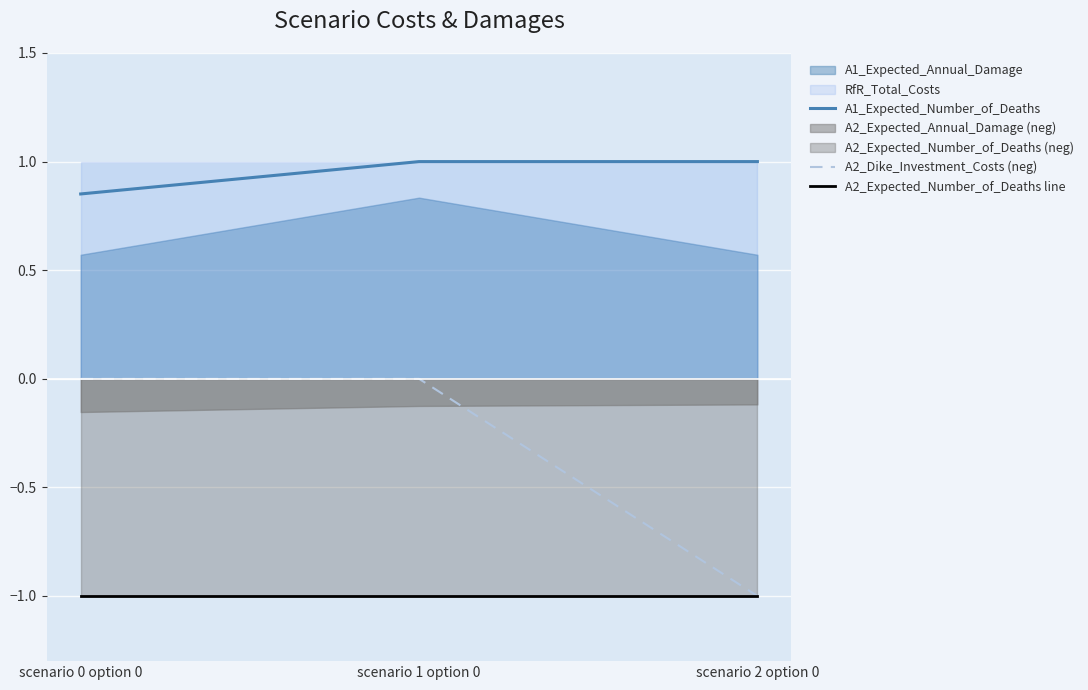

What is the value of the A1_Expected_Number_of_Deaths point at the 3rd from the left?

1.0